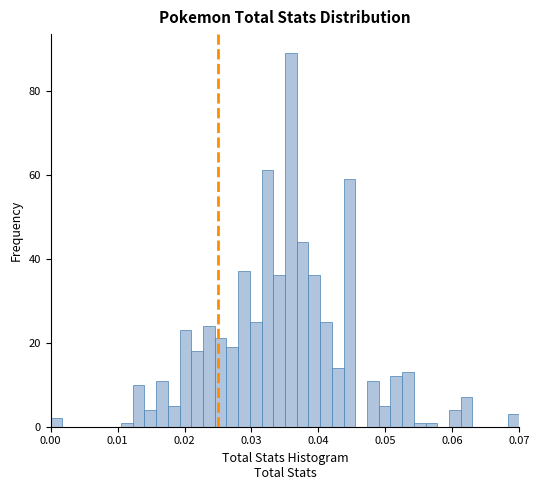

Around what value on the x-axis is the tallest bar? Give the approximate position of its centre, as read against the axis.

0.036